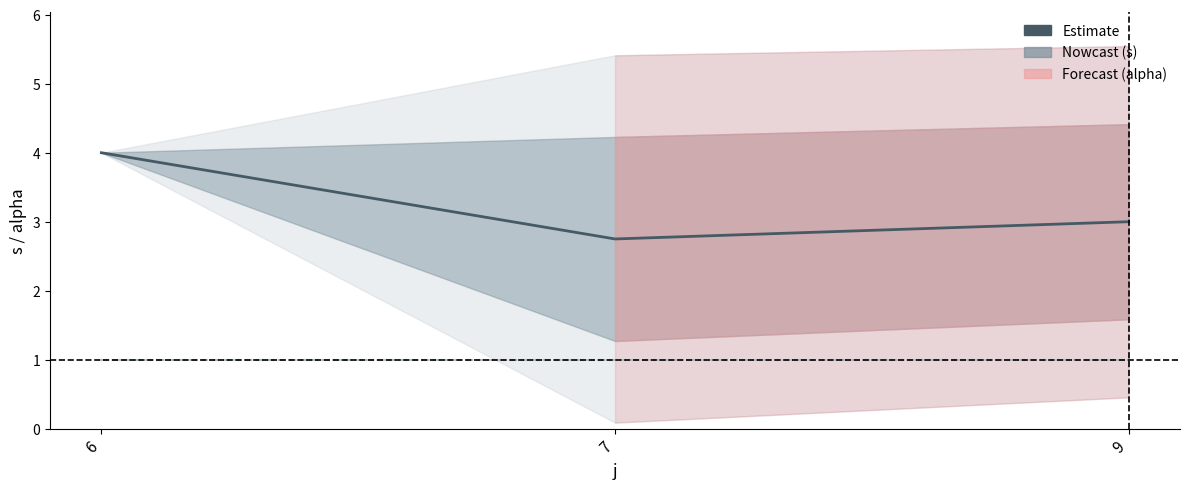

Is it true that s equals 4.0 at 6?

True